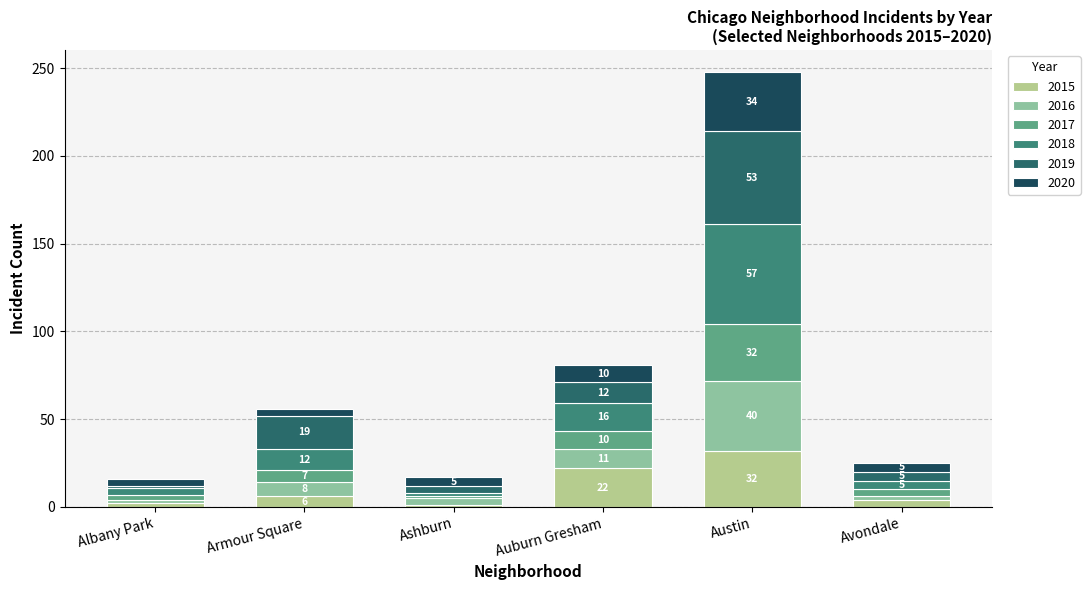

At how many categories does at least one series exceed 20?

2